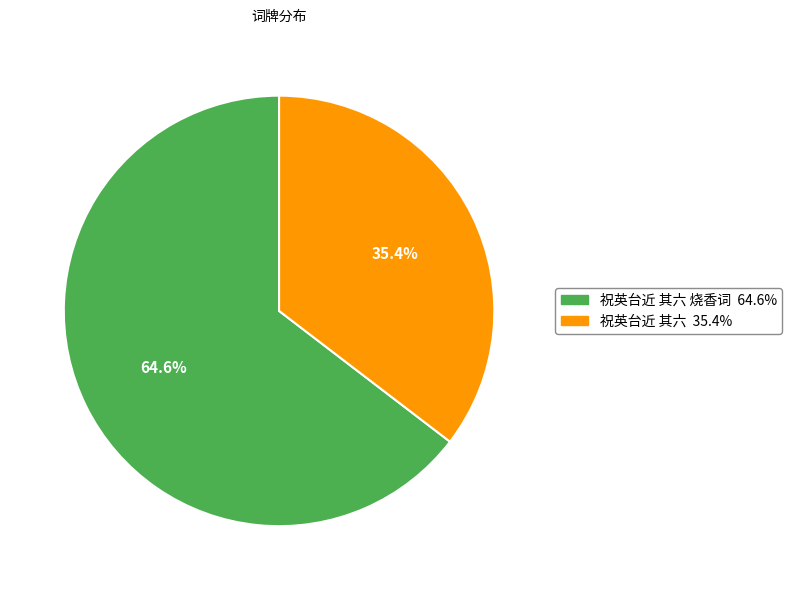

Is there a majority slice in this chart?

Yes